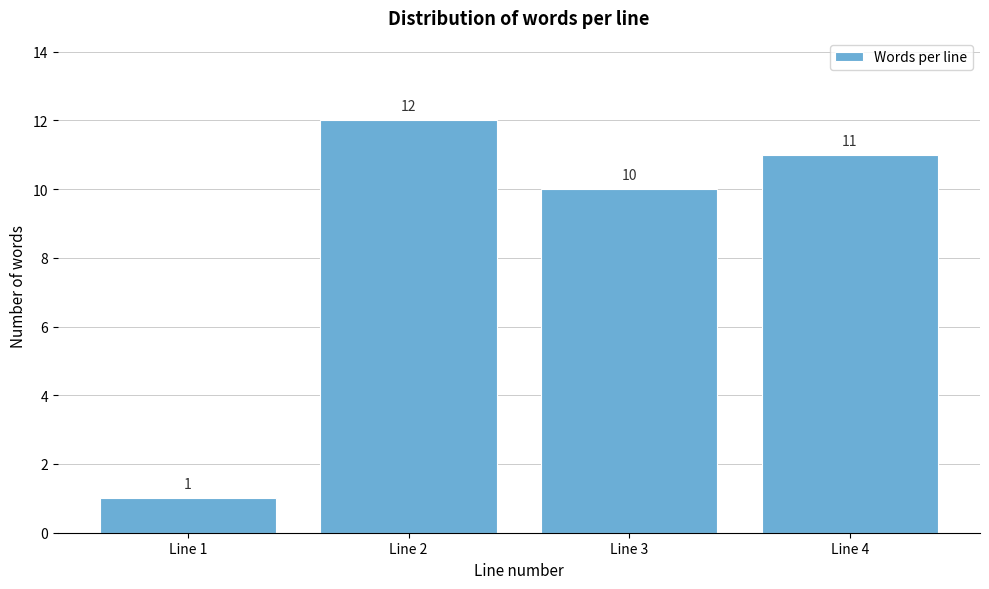

Reading right to left, what are all the values shown in this chart?

11	10	12	1